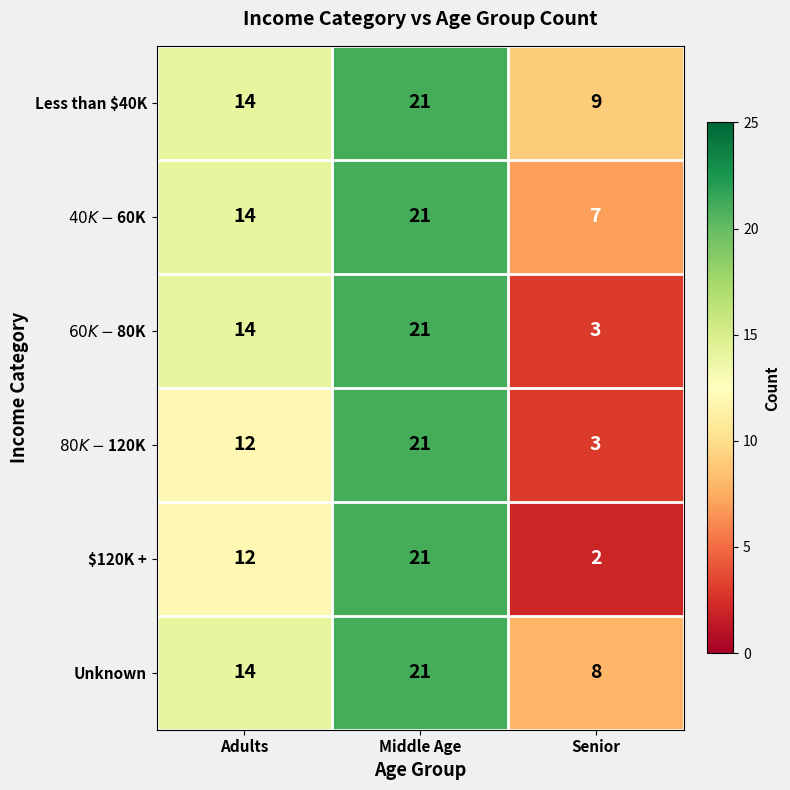

What is the total value across all series at Middle Age?

126